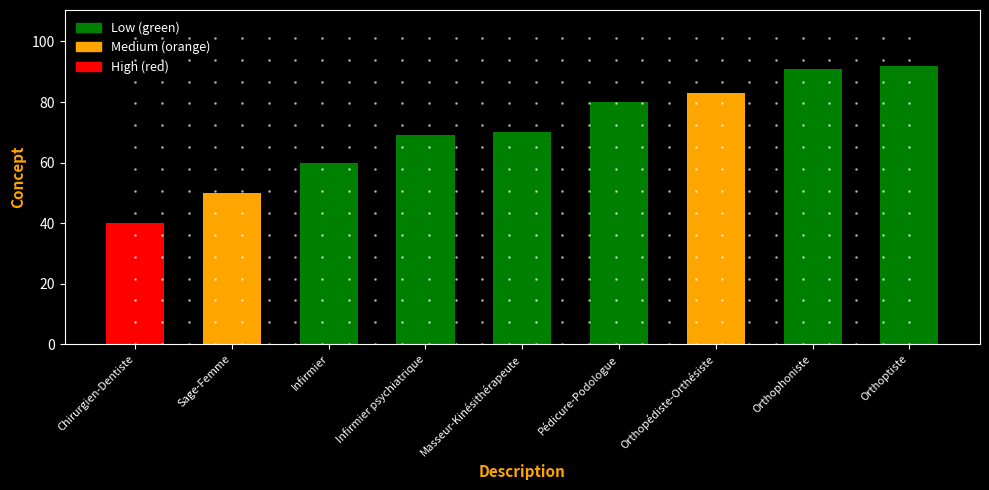

Which category has the lowest value across all series?

Chirurgien-Dentiste